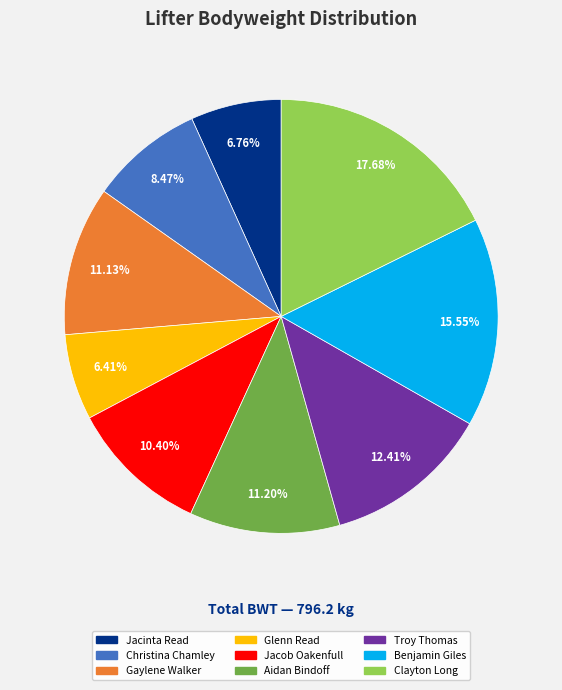

To the nearest percent, what is the difference between the largest and smallest slice percentages?

11%